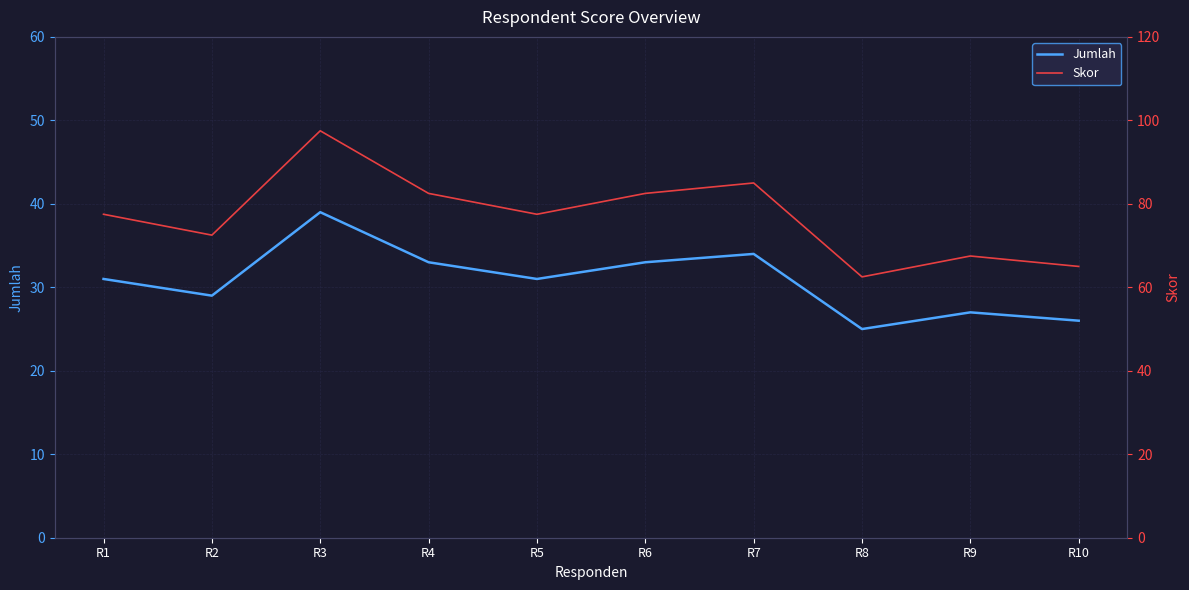

What are all the series names shown in the legend?

Jumlah, Skor